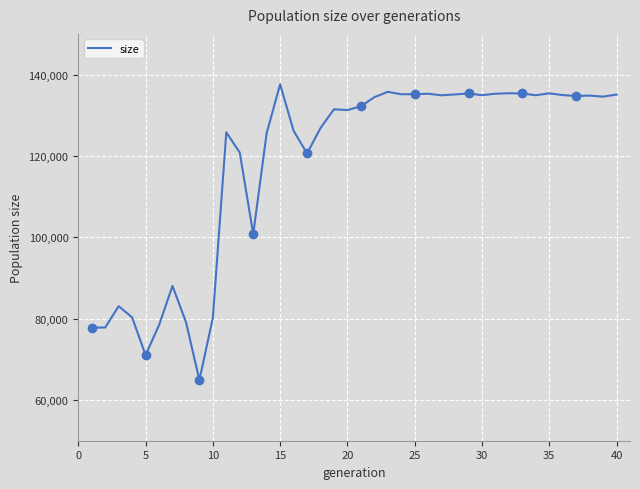

What is the minimum value for size?

64917